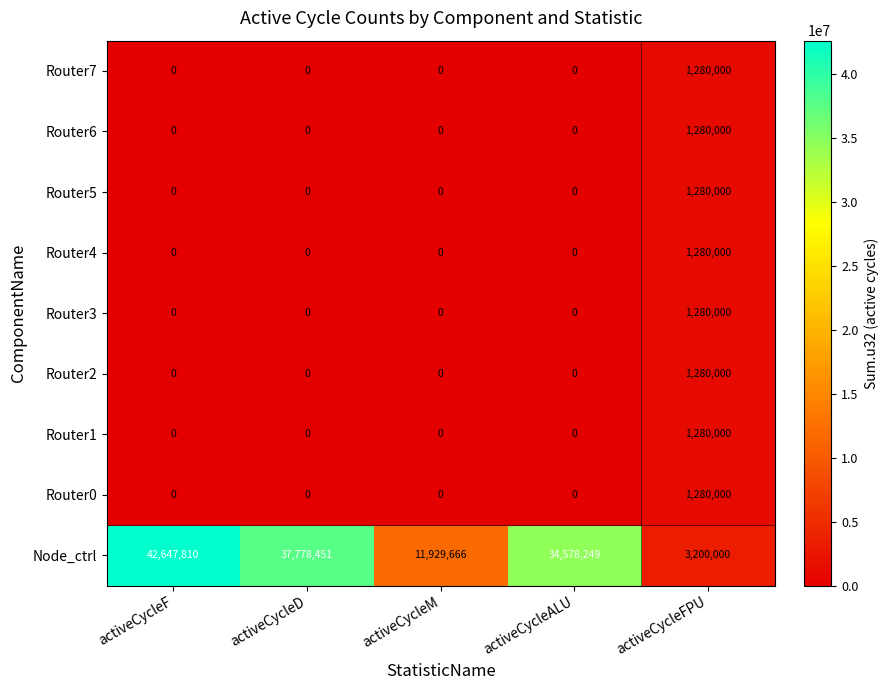

List the labels in order of Node_ctrl value, largest first.

activeCycleF, activeCycleD, activeCycleALU, activeCycleM, activeCycleFPU